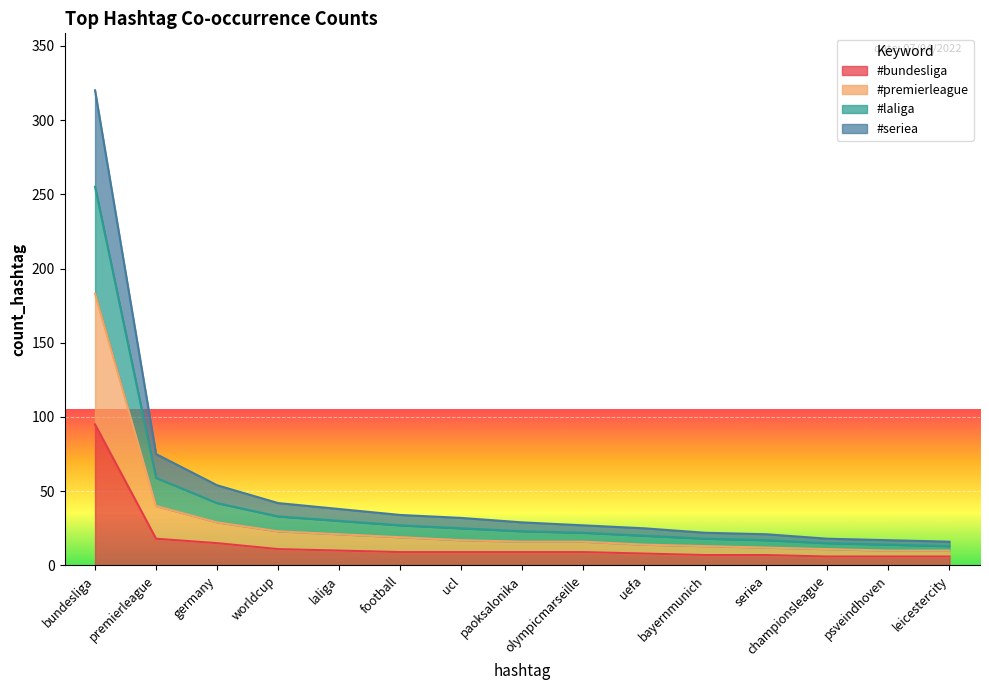

True or false: #bundesliga has more than 2 interior local peaks.

False